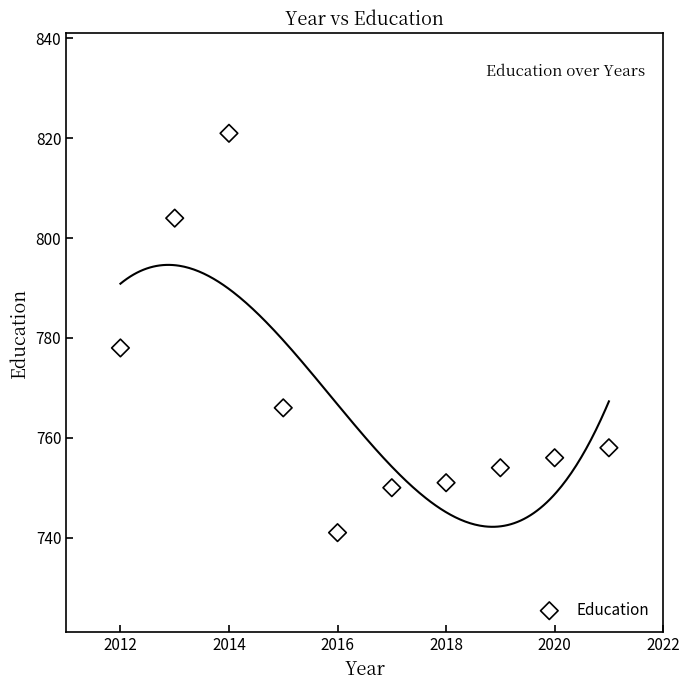

What Y value in the scatter plot is closest to 781?

778